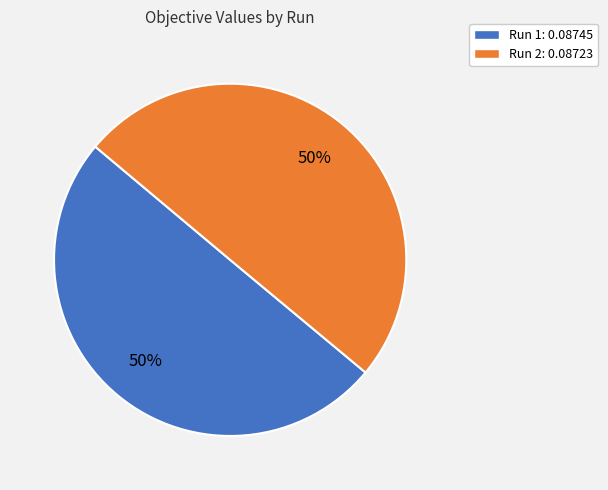

The Run 1: 0.08745 slice represents 50% of the pie. True or false?

True